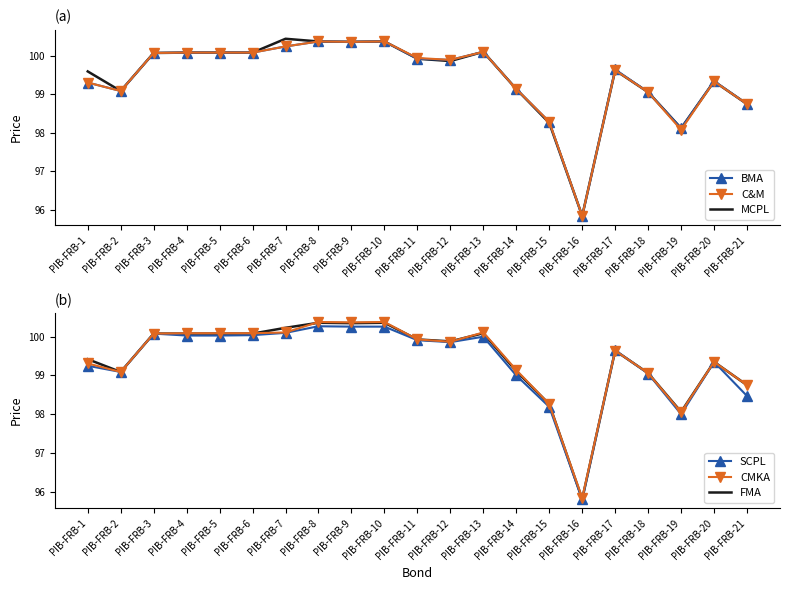

True or false: SCPL has a value of 98.5 at PIB-FRB-21.

True